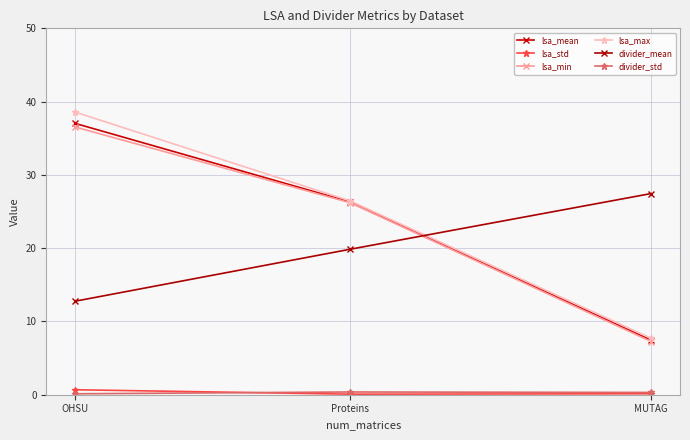

Rank the series by their maximum value, from lowest to highest.

divider_std, lsa_std, divider_mean, lsa_min, lsa_mean, lsa_max